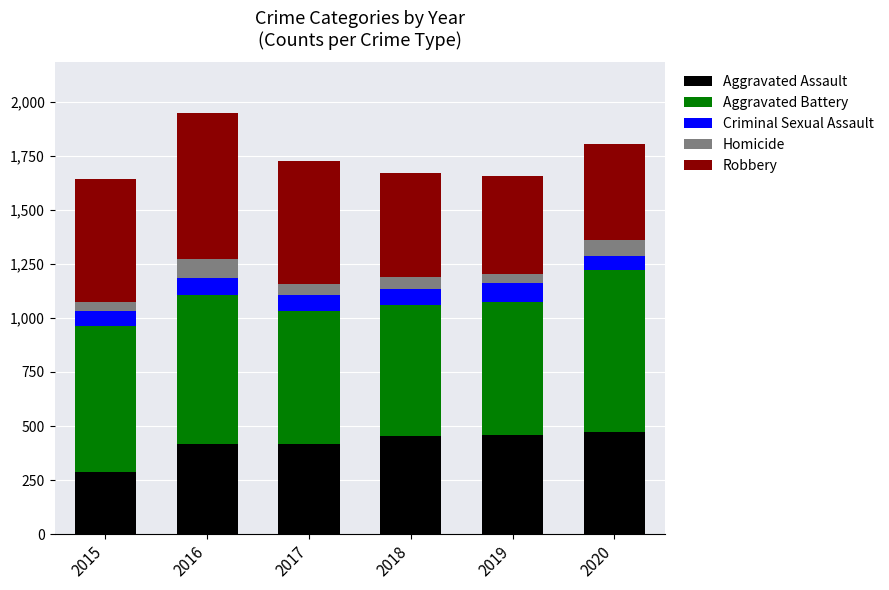

What is the minimum value for Aggravated Assault?

286